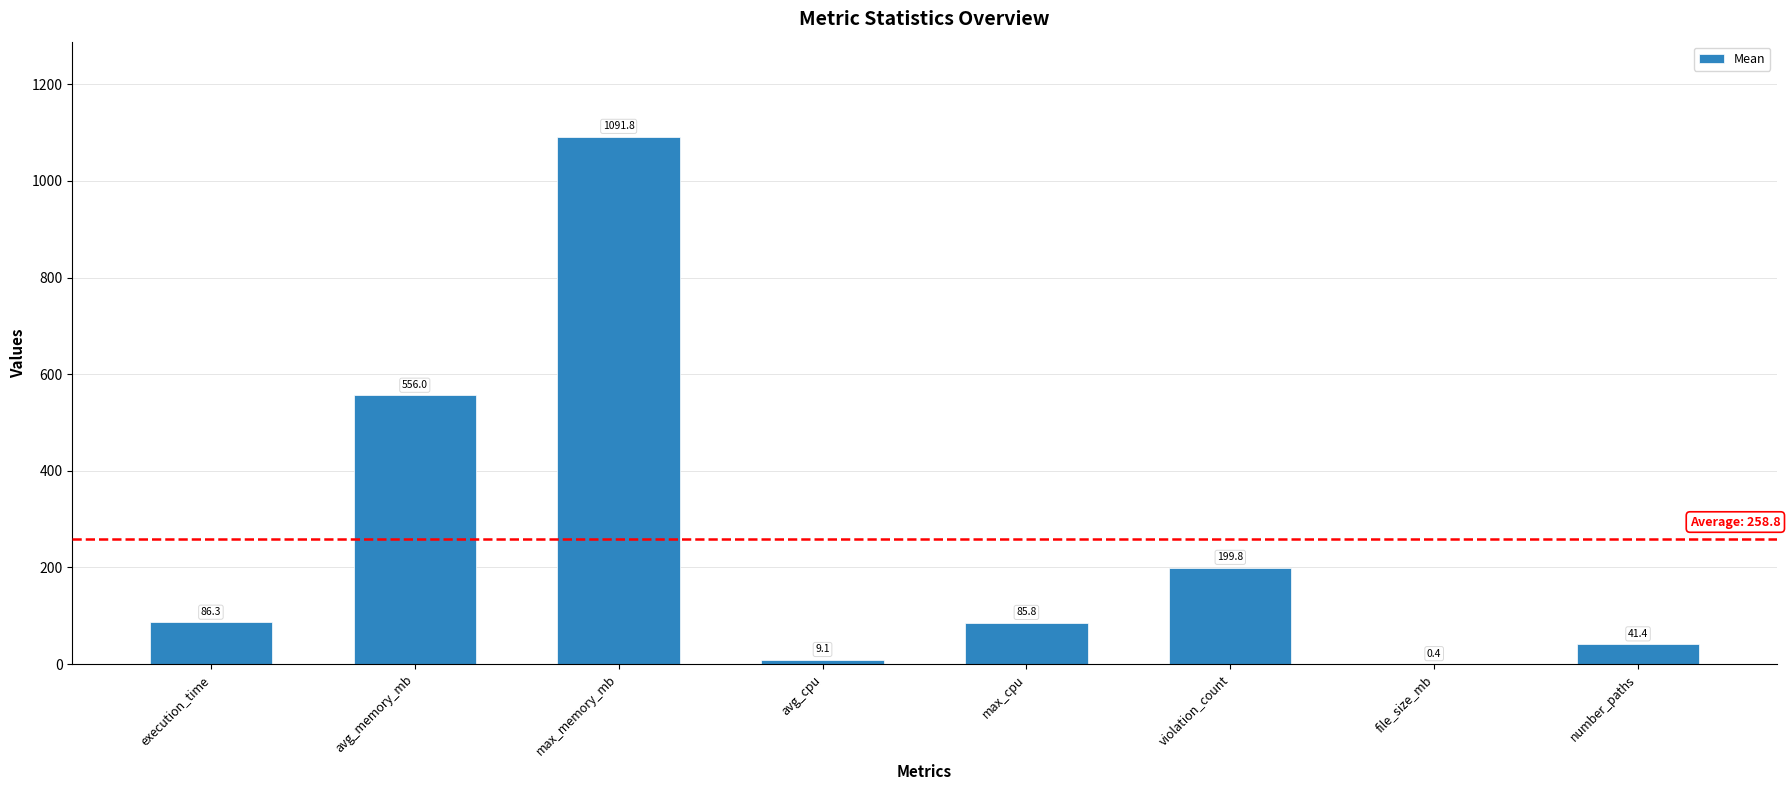

What is the sum of all values?

2070.4